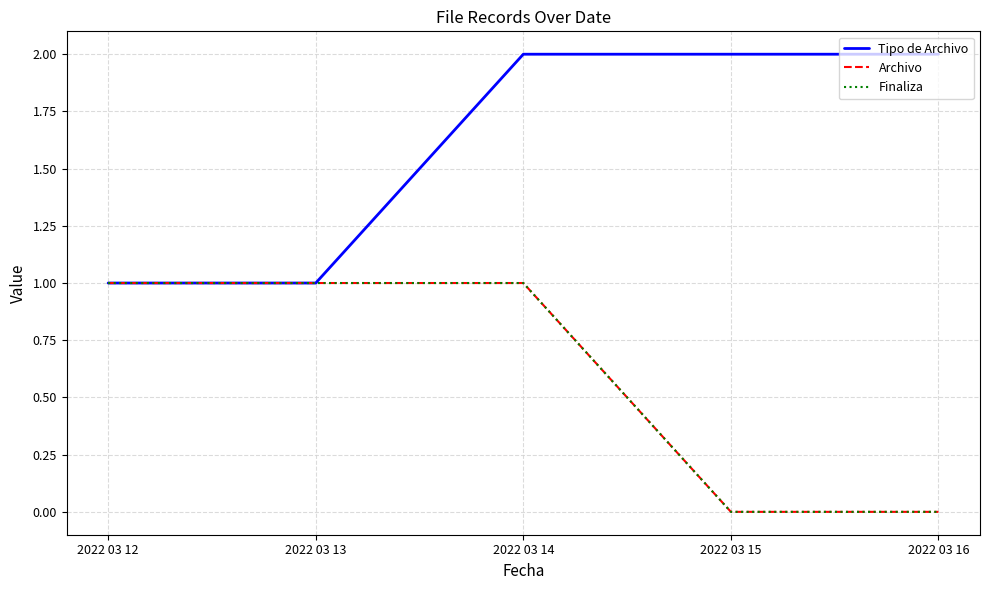

Does the chart have visible grid lines?

Yes